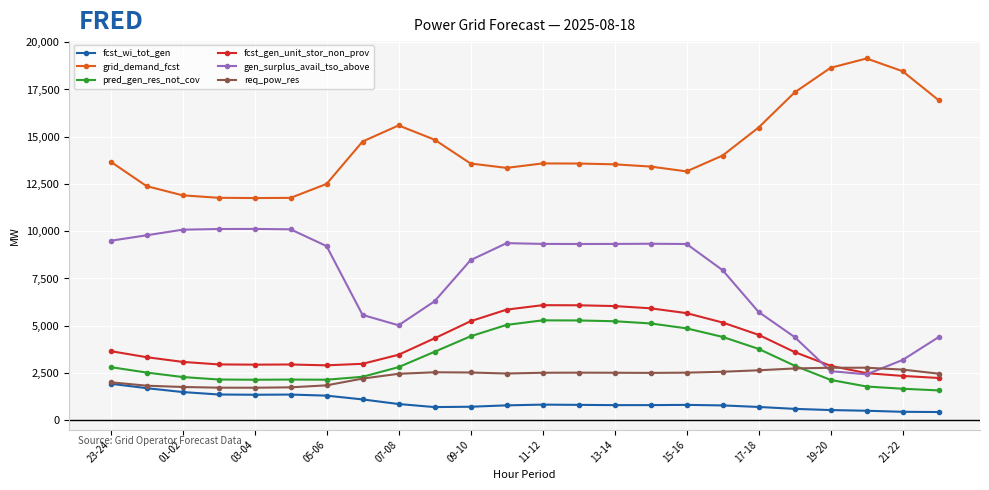

List the series in order of their peak value, highest first.

grid_demand_fcst, gen_surplus_avail_tso_above, fcst_gen_unit_stor_non_prov, pred_gen_res_not_cov, req_pow_res, fcst_wi_tot_gen